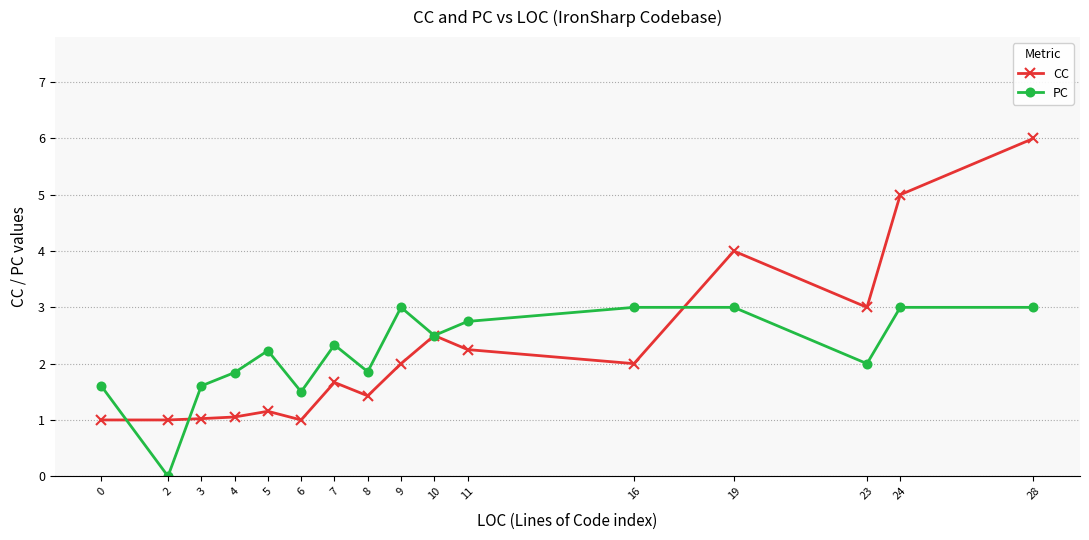

The value of CC at 9 is 3.0. True or false?

False